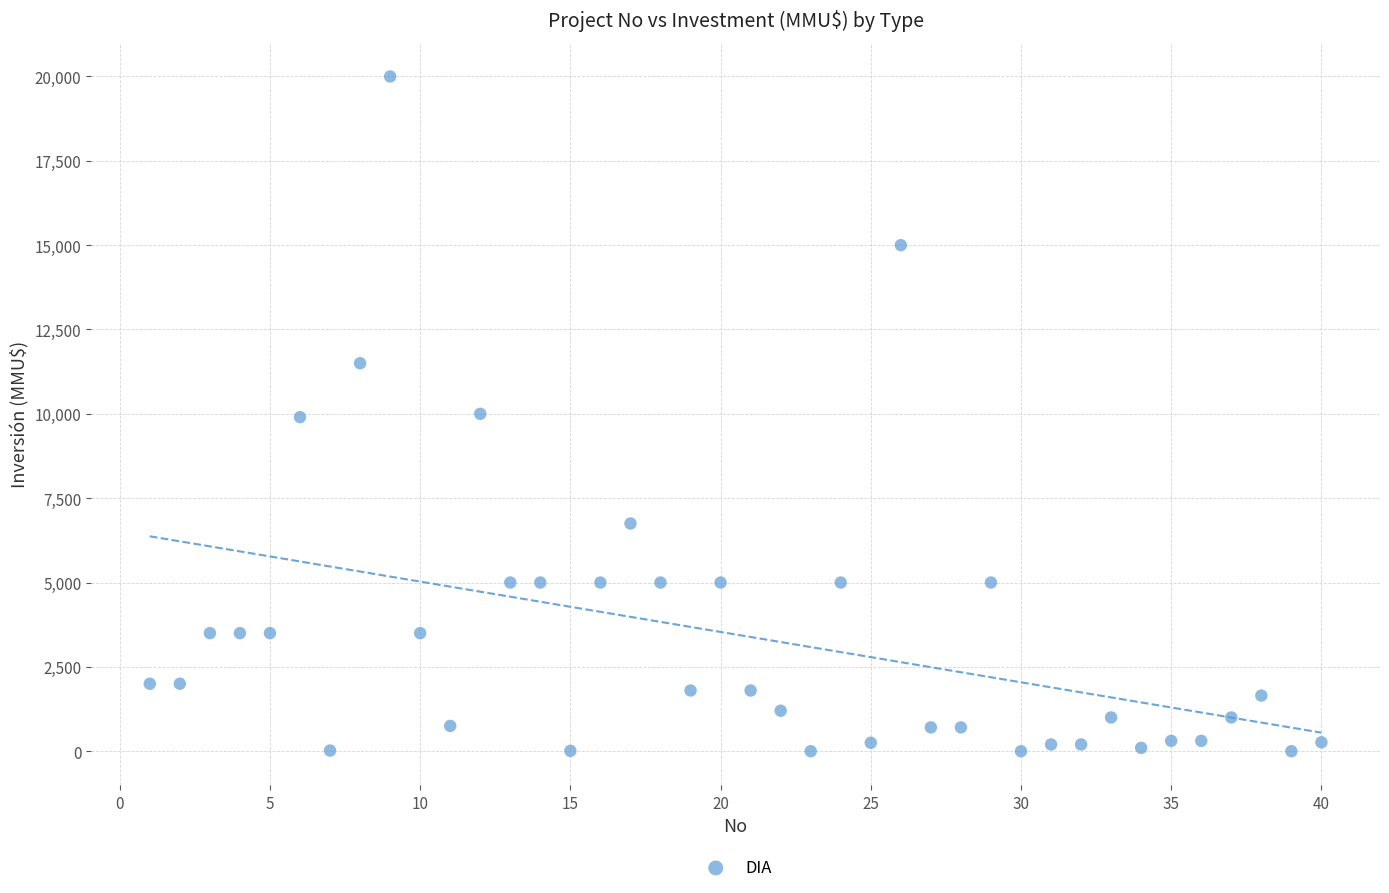

What is the range of X values (max minus min)?

39